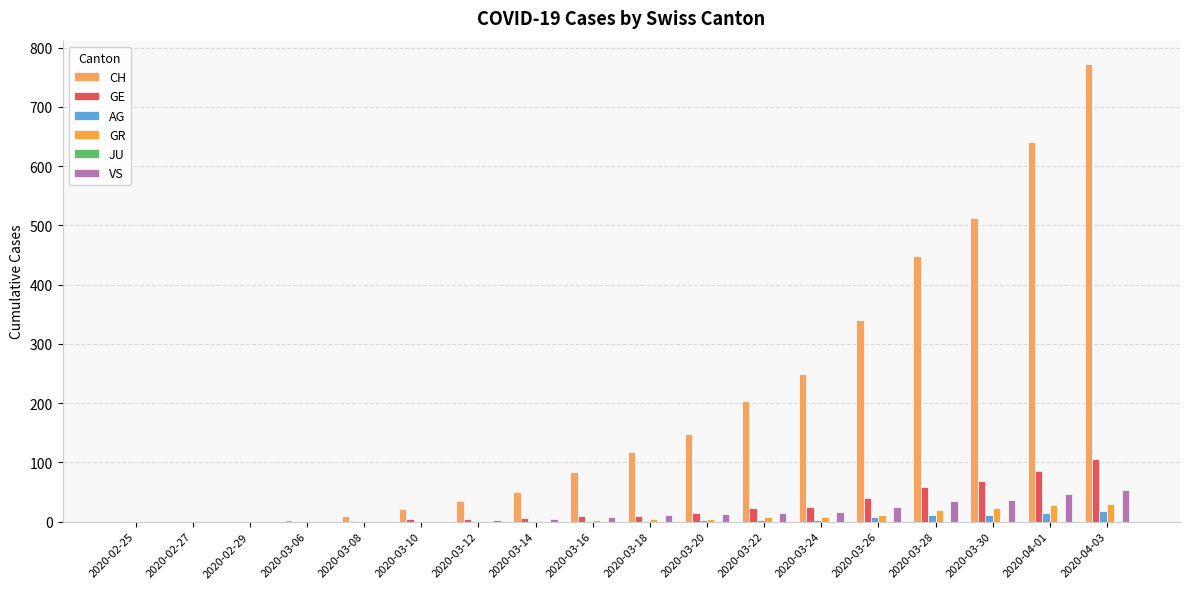

Are the bars horizontal?

No